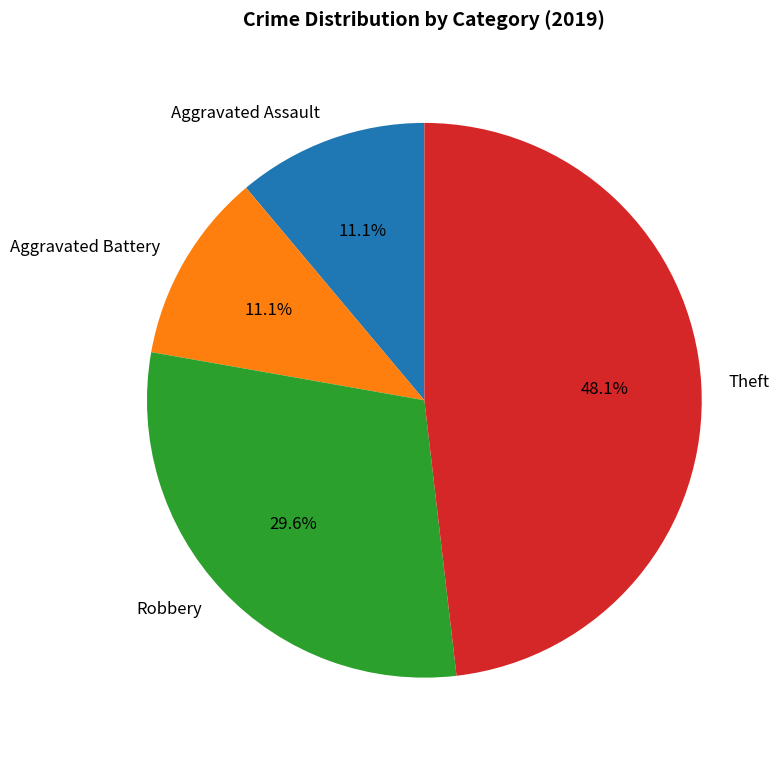

Which has a higher value, Theft or Aggravated Battery?

Theft